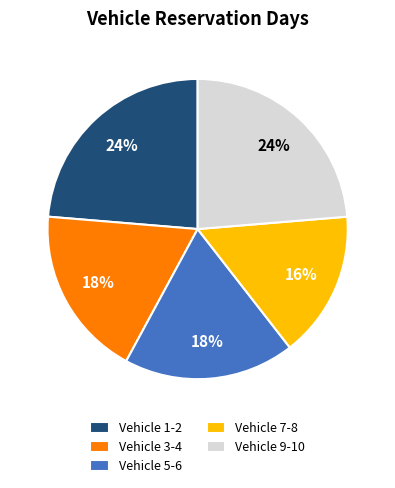

Which has a higher value, Vehicle 1-2 or Vehicle 3-4?

Vehicle 1-2